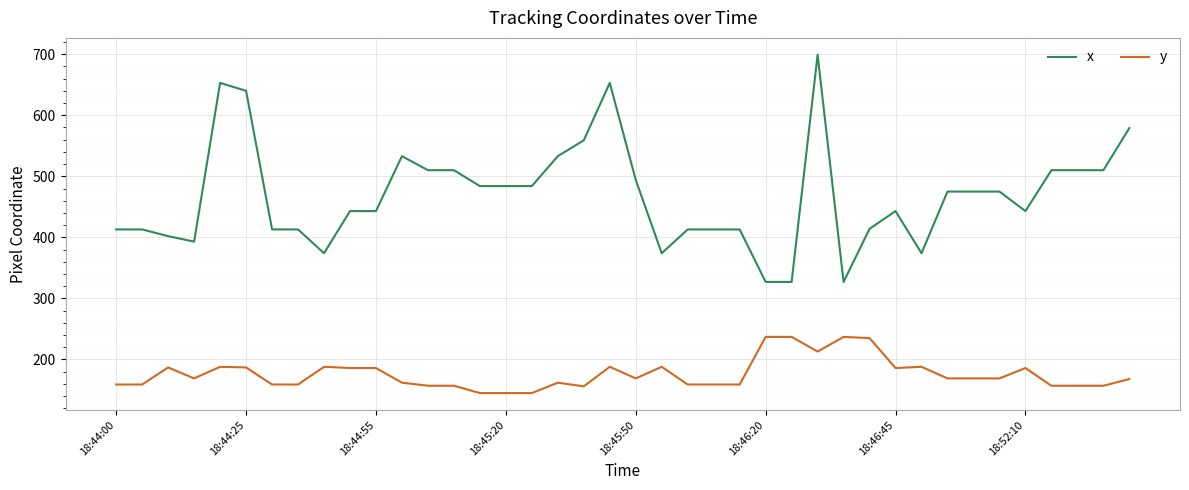

Is this an area chart (filled region under the line)?

No